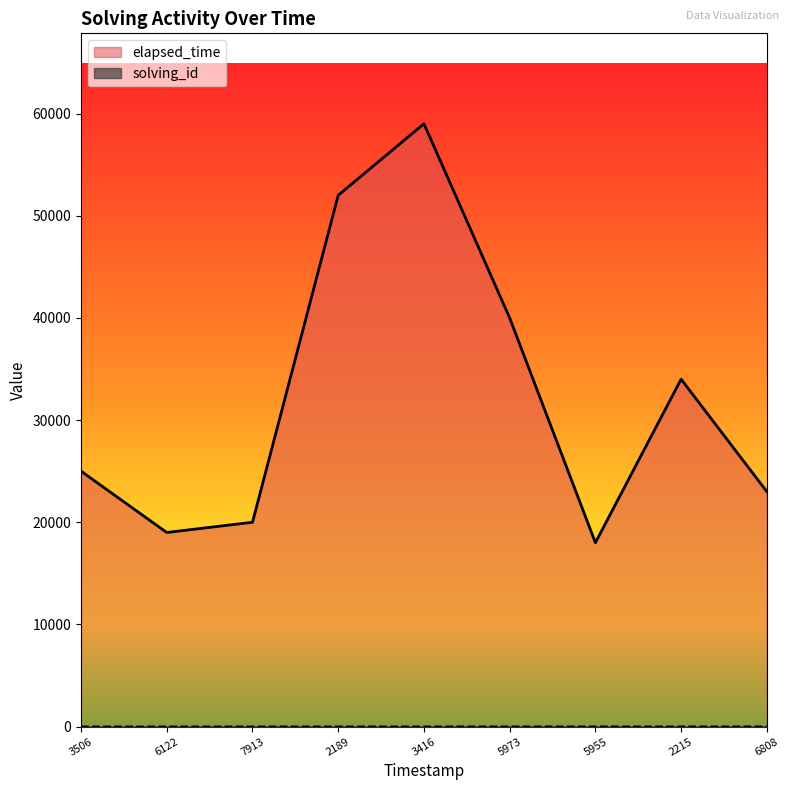

What is the average value of the solving_id series?

5